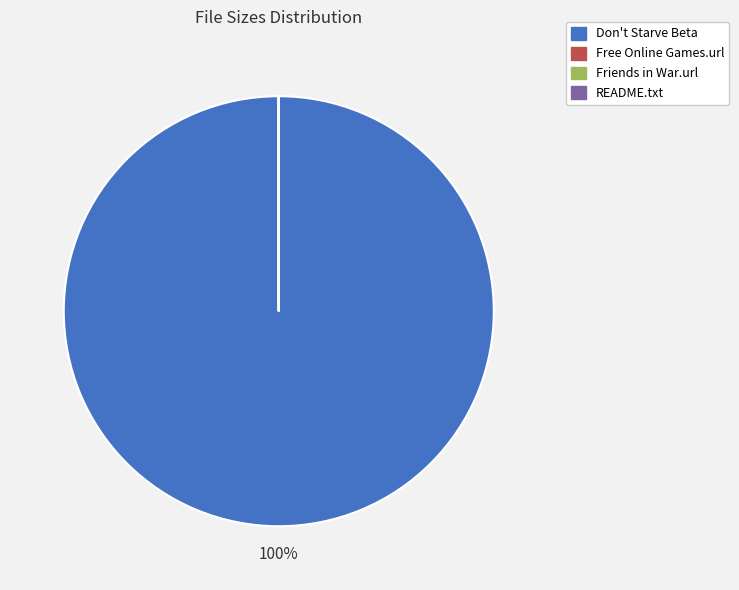

Is there any slice that represents more than half of the pie?

Yes